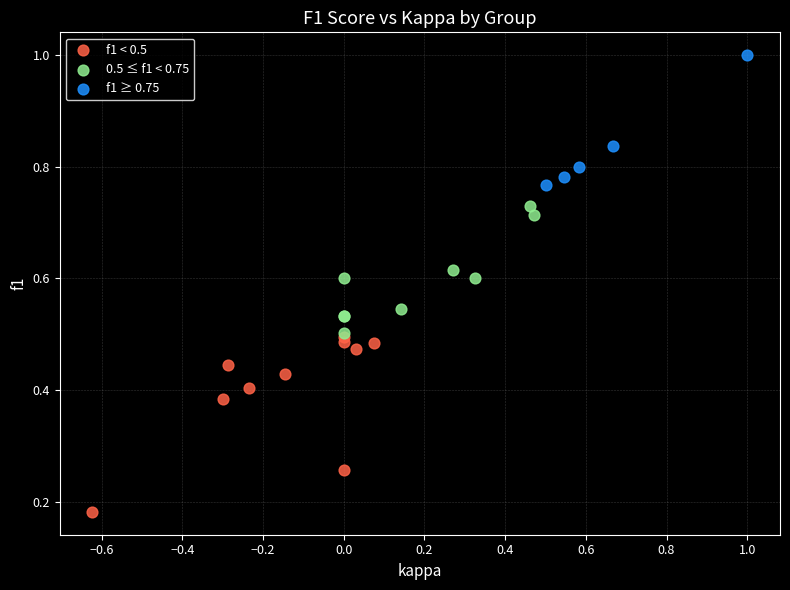

Which series reaches the maximum Y coordinate?

f1 ≥ 0.75